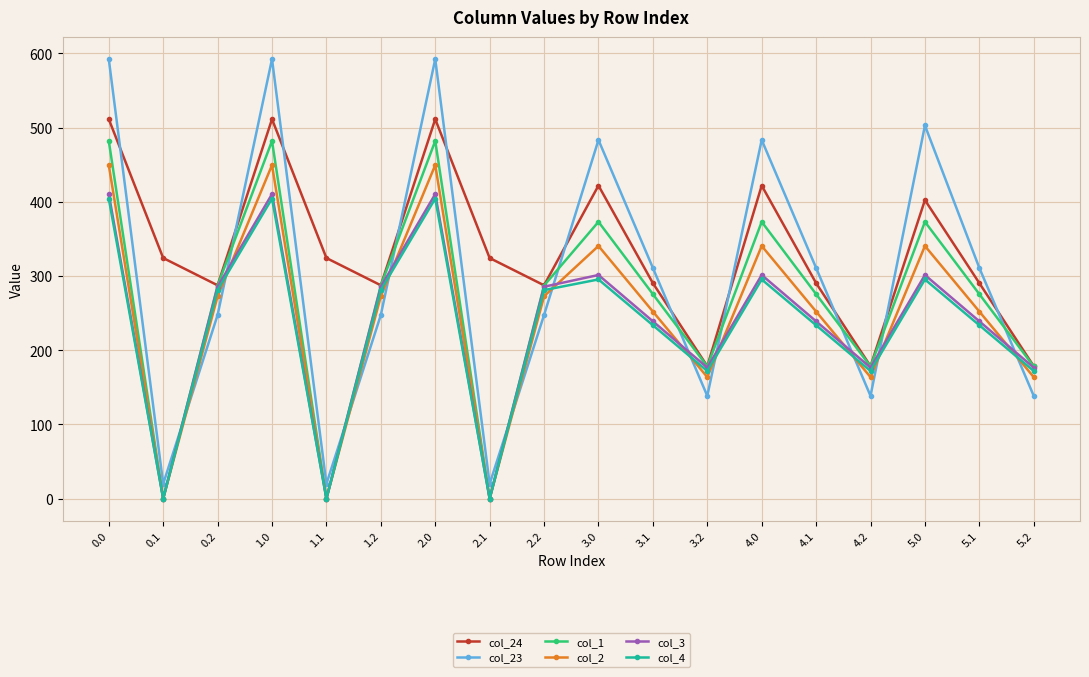

What is the maximum value shown in the chart?

592.3